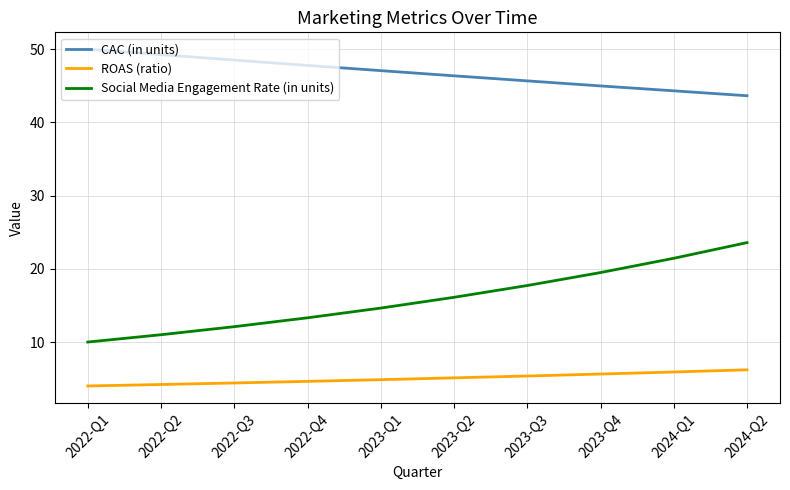

Is it true that ROAS (ratio) equals 4.4 at 2022-Q3?

True